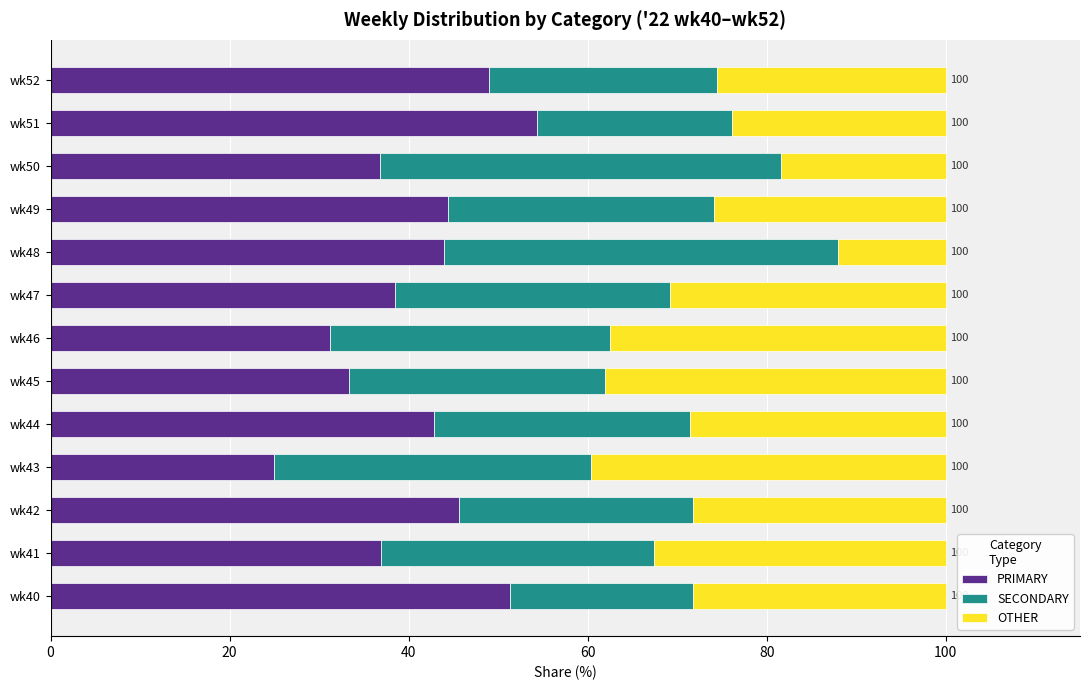

What is the difference between the second highest and second lowest values in the PRIMARY series?

20.0